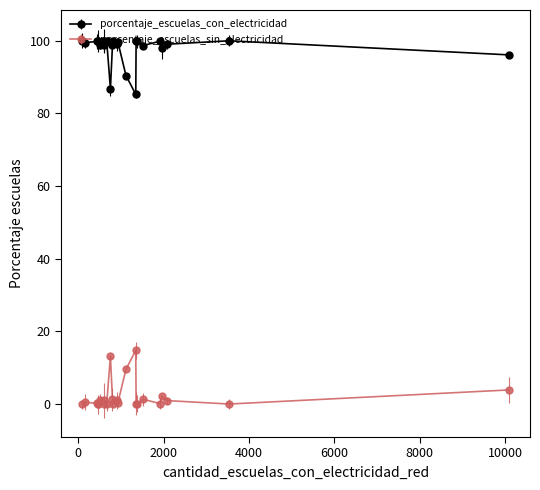

Is this an area chart (filled region under the line)?

No